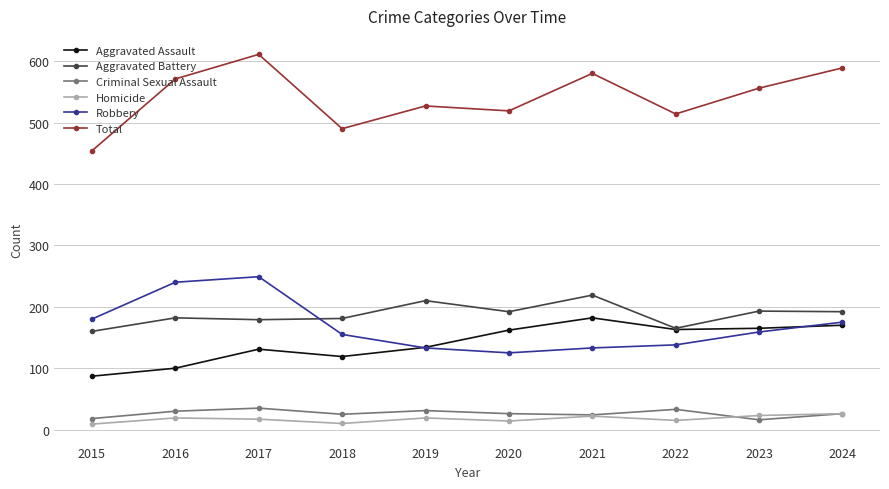

Between 2016 and 2021, which series saw the biggest shift?

Robbery